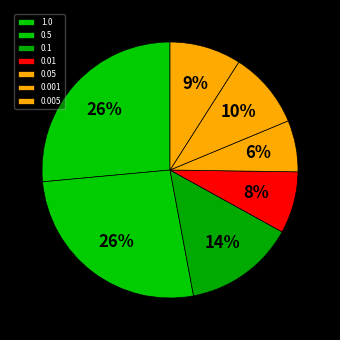

Do 0.001 and 0.005 together represent more than half of the pie?

No